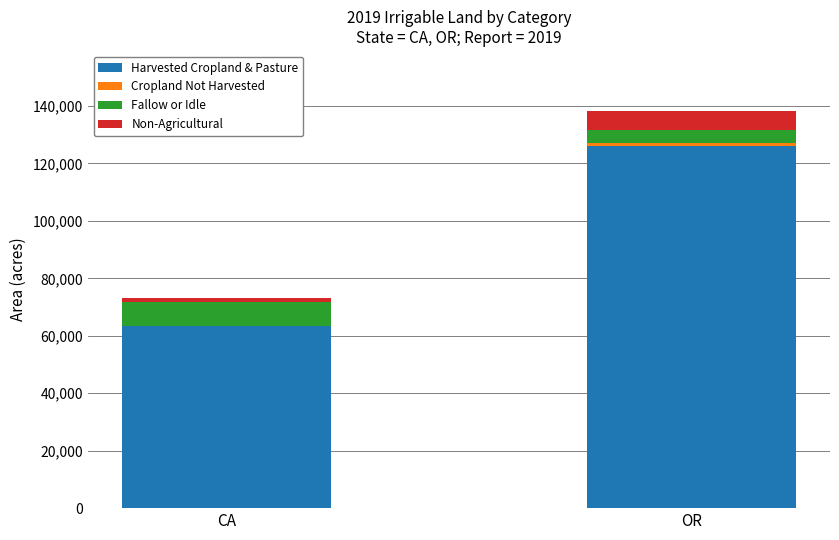

At which category is the sum across all series the highest?

OR